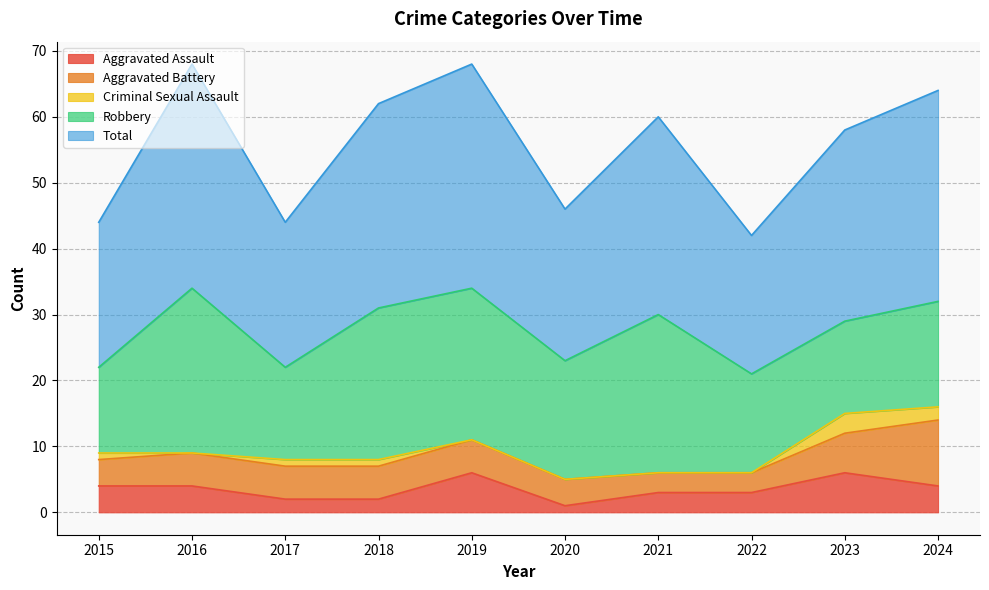

How many values in the Criminal Sexual Assault series exceed 1?

2